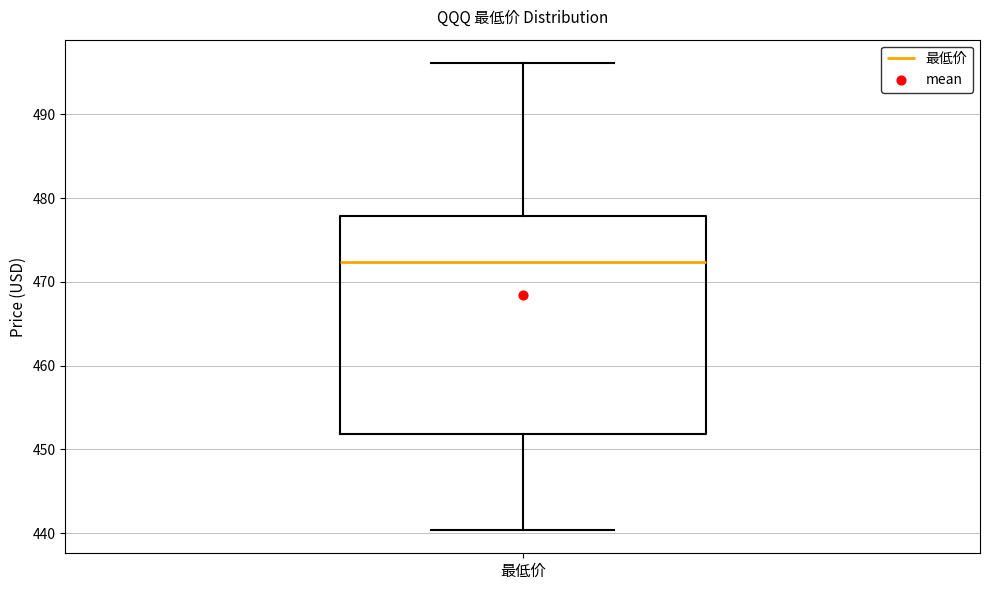

Read this box plot against the y-axis: the position of the median line, the range covered by the box, and the ends of both whiskers. The values are not printed on the chart, so give them approximately, as read against the axis.

median 472, box 452 to 478, whiskers 440 to 496